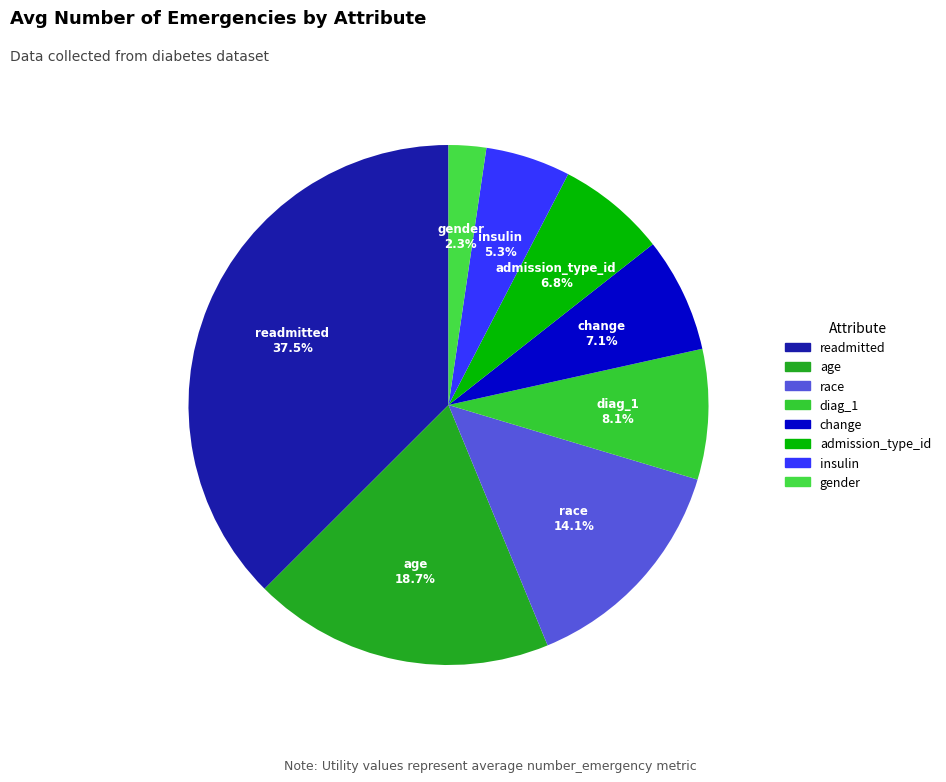

Is there any slice that represents more than half of the pie?

No